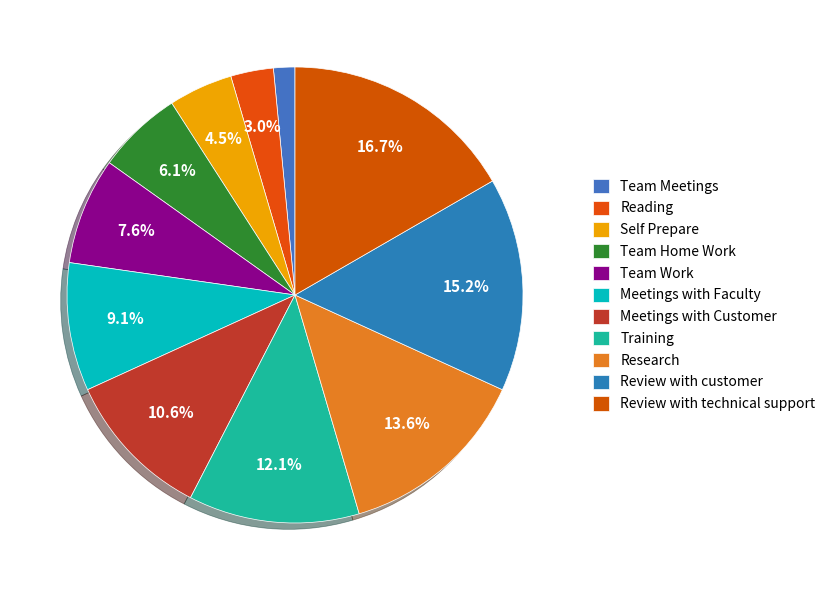

Count the number of slices in the pie.

11